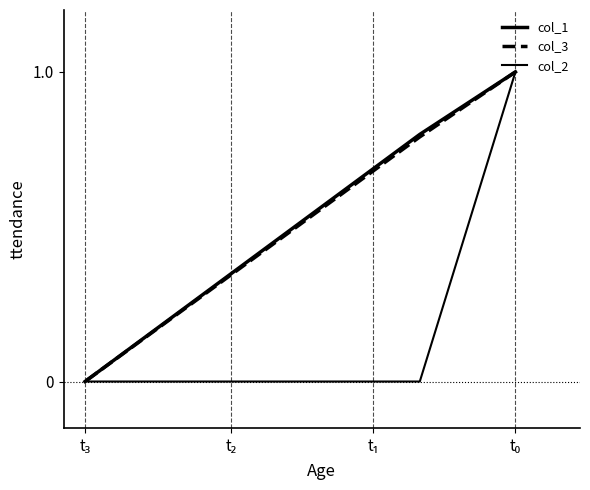

How many lines are shown in the chart?

3